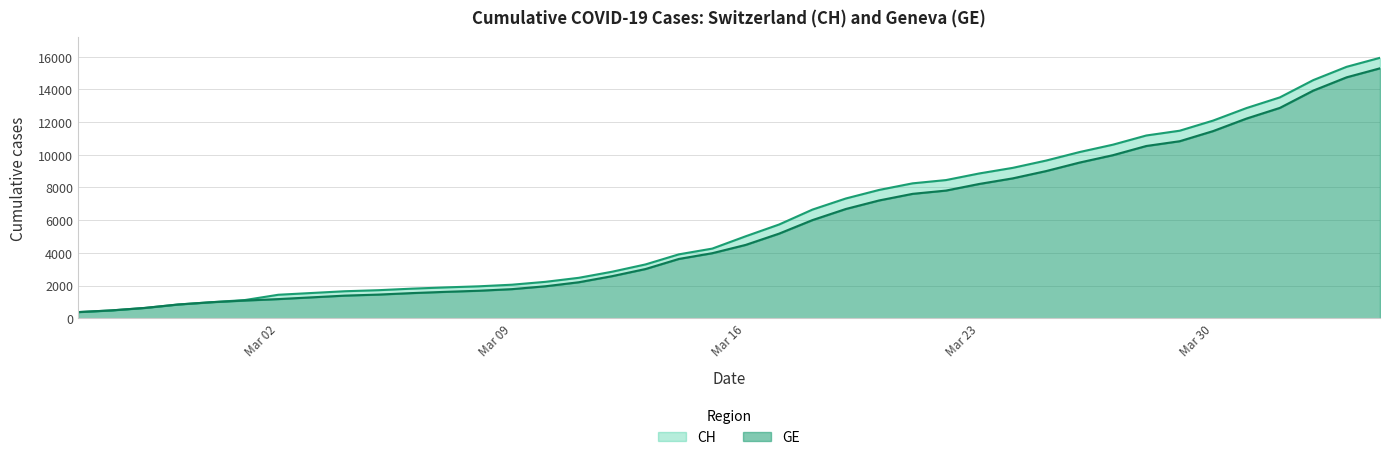

What is the highest value of the GE series?

15284